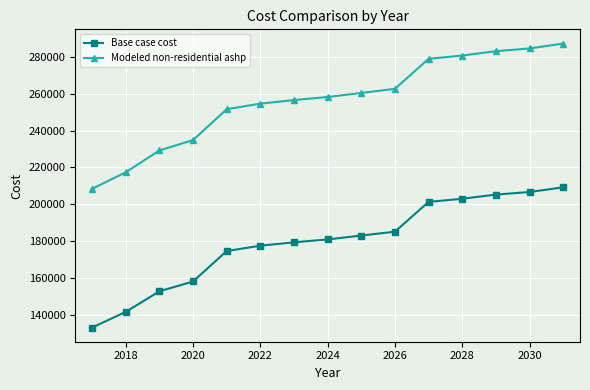

Reading left to right, transcribe all the data shown in this chart.

Base case cost: 133140.9	141627.7	152781.8	158116.4	174633.1	177517.1	179352.3	180925.4	183022.9	185120.3	201285.3	202976.6	205231.7	206641.1	209178.0
Modeled non-residential ashp: 208358.4	217349.0	229165.3	234816.6	251534.8	254577.2	256513.2	258172.7	260385.3	262597.9	278878.1	280655.7	283026.0	284507.3	287173.8